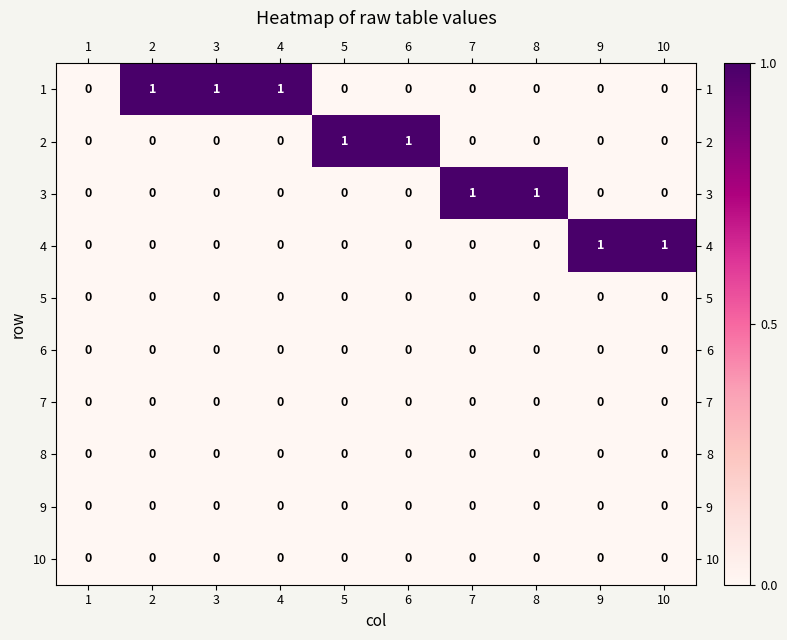

How many distinct data groups are displayed?

10